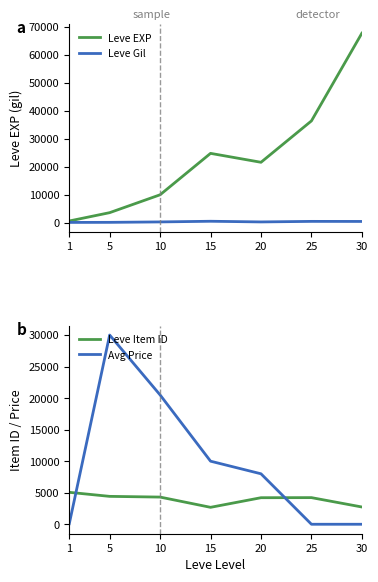

How many lines are shown in the chart?

4